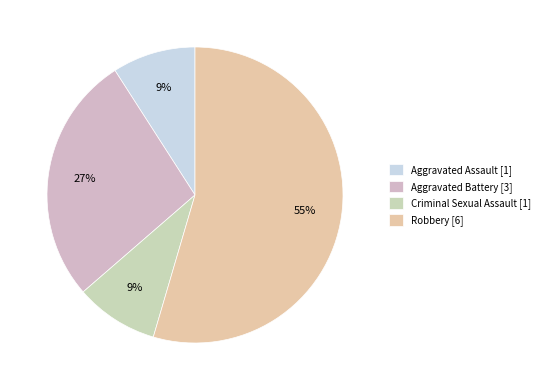

To the nearest percent, what percentage of the pie is Aggravated Assault?

9%